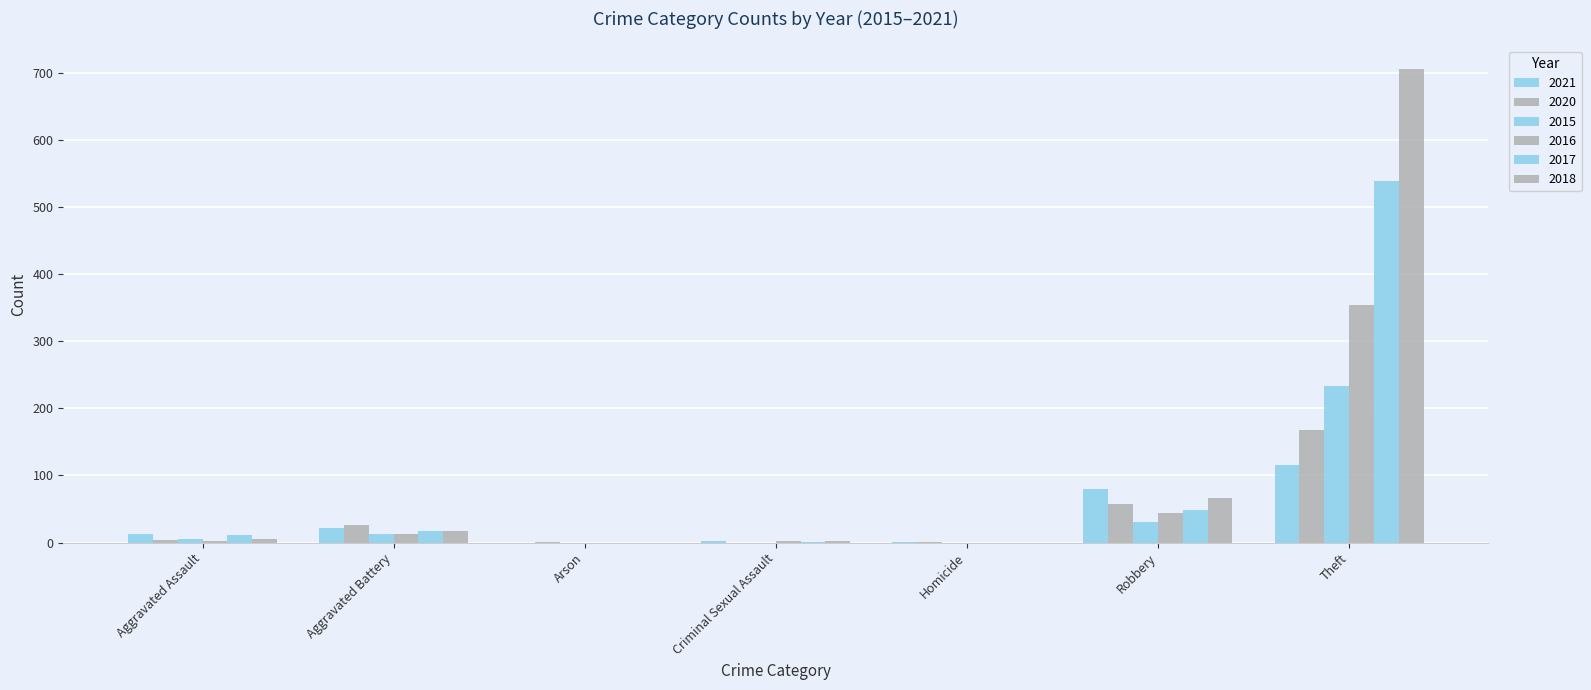

How many data points does each series have?

7